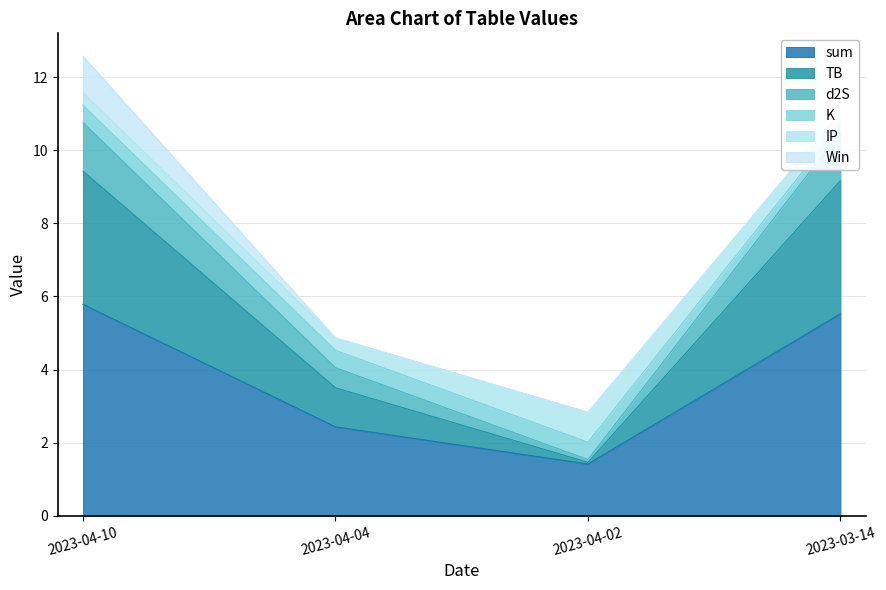

At which category does TB reach its first local valley?

2023-04-02